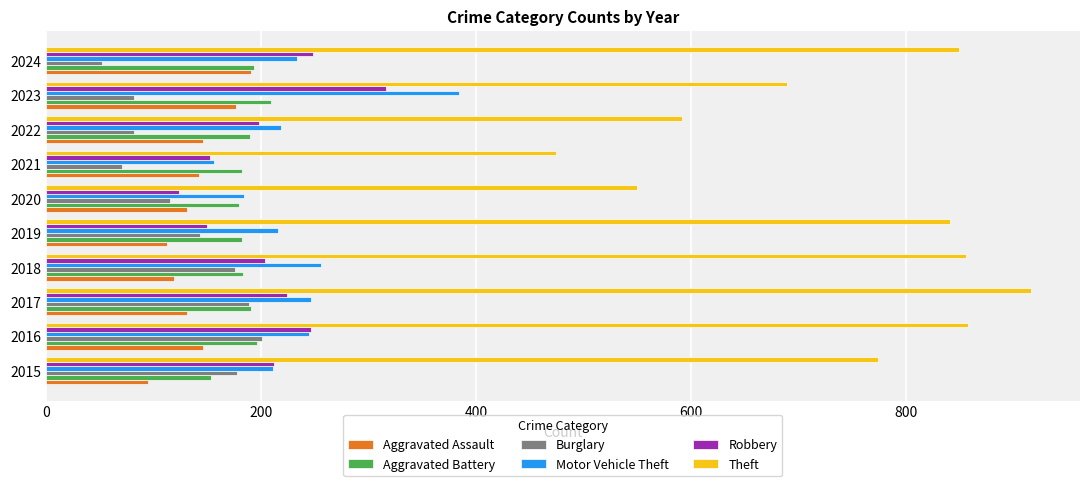

What is the spread (max minus min) of values at 2020?

435